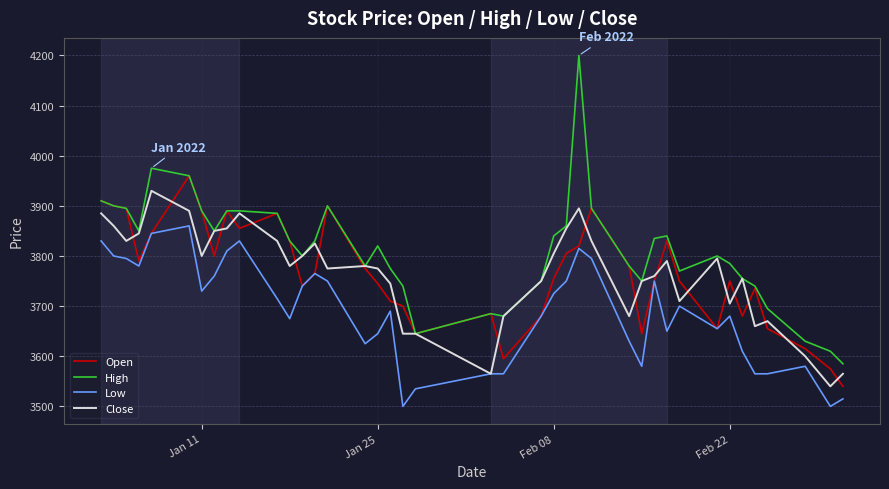

True or false: High and Low cross at least once.

False